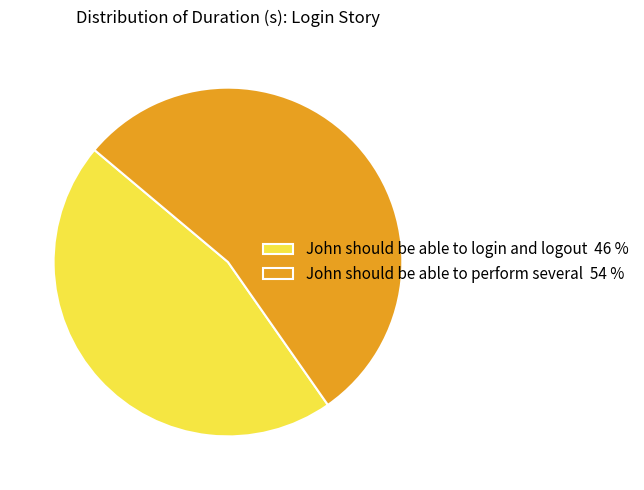

Which category has the smallest portion of the pie?

John should be able to login and logout